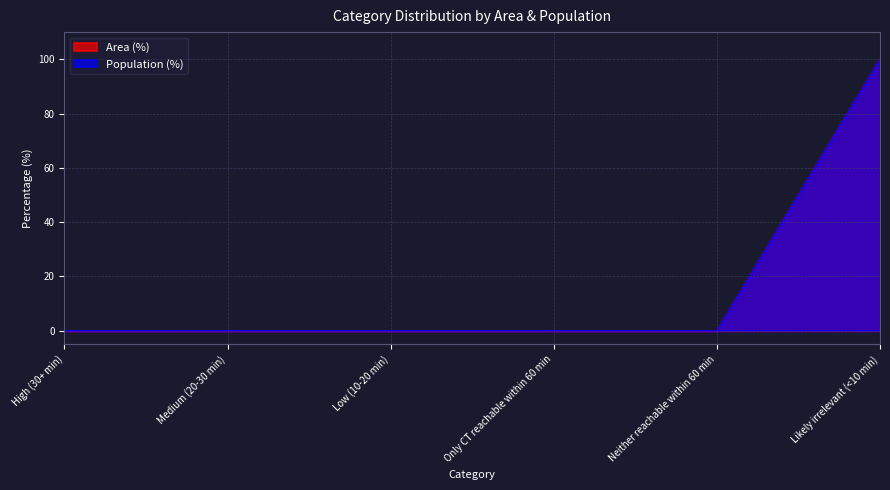

Reading left to right, what are all the values shown in this chart?

Area (%): 0	0	0	0	0	100
Population (%): 0	0	0	0	0	100